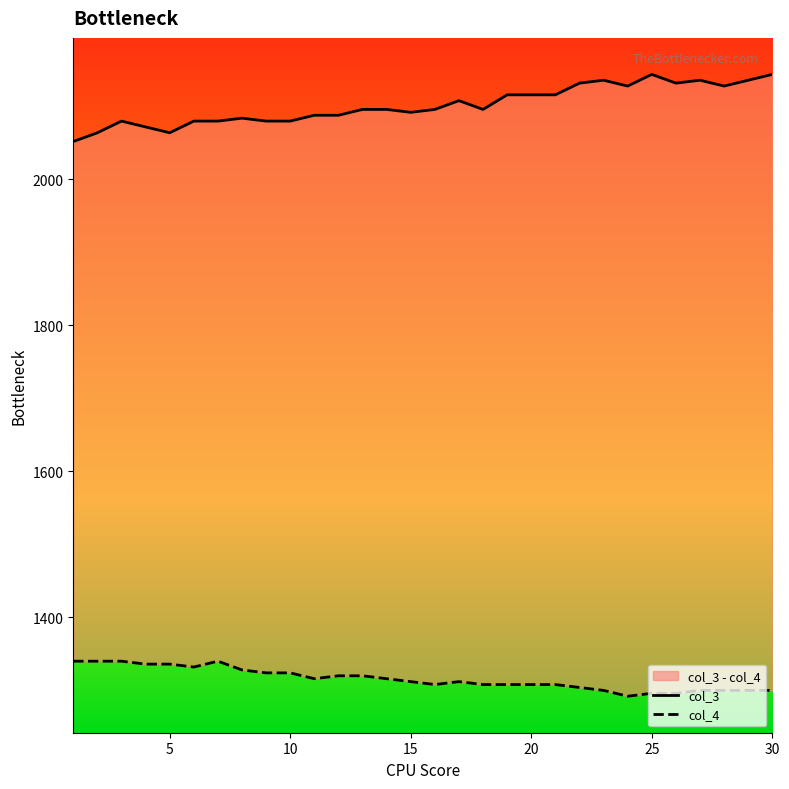

Count the number of categories in the chart.

30